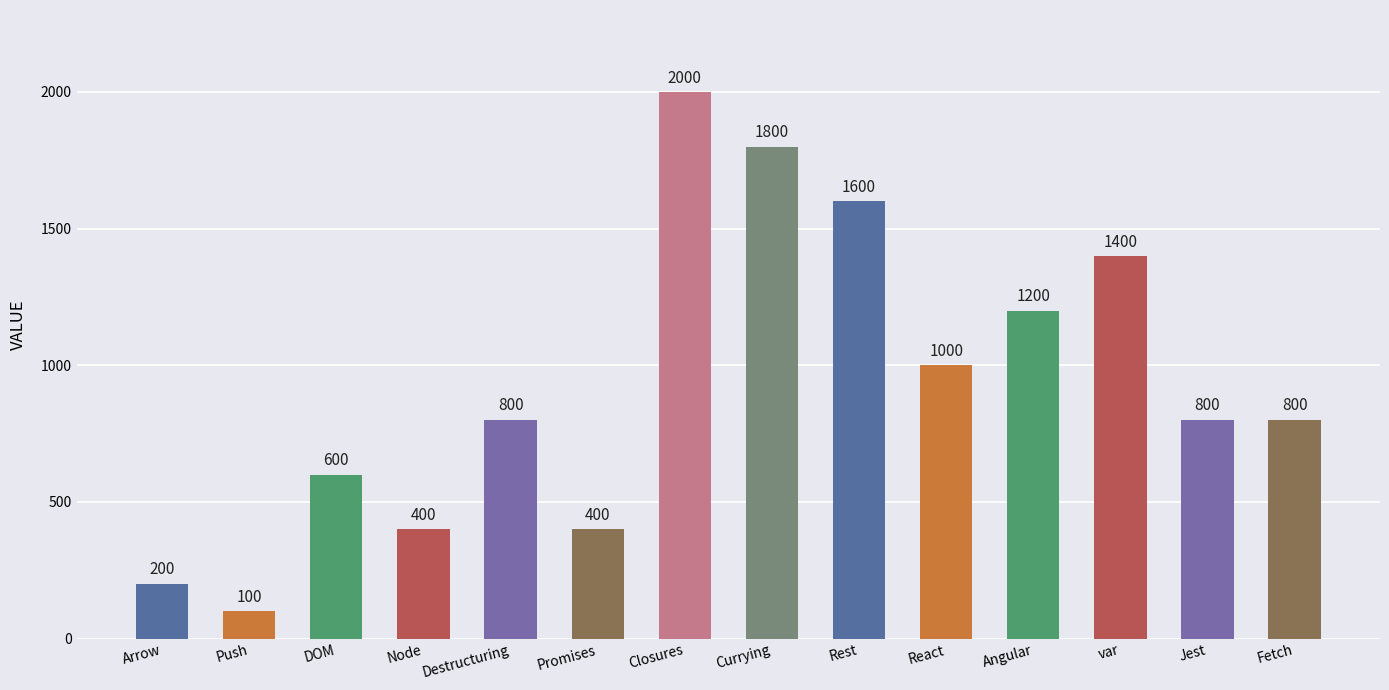

What value does the data have at Fetch?

800